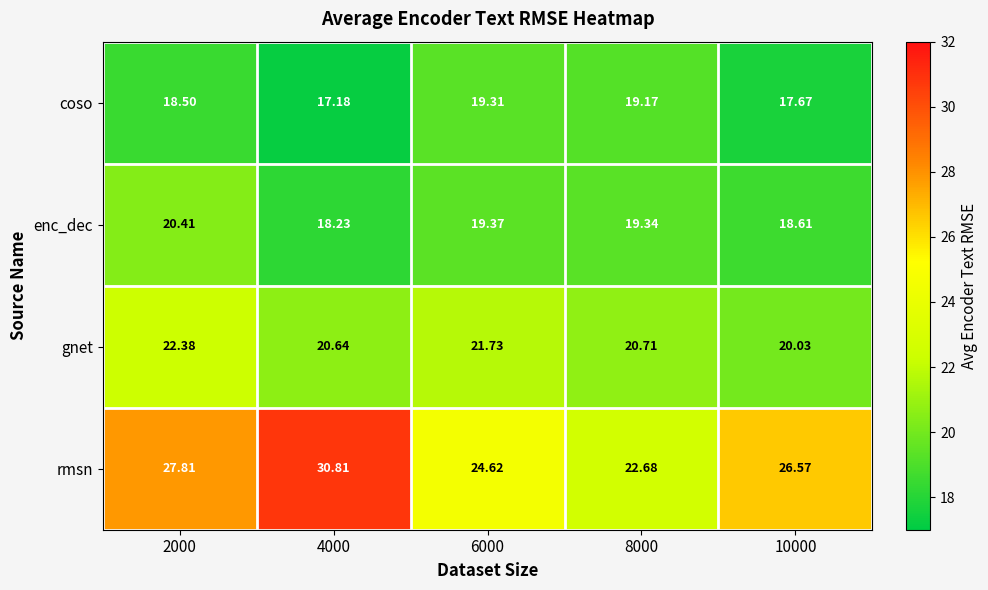

Is the value of rmsn at 8000 greater than the value of enc_dec at 8000?

Yes